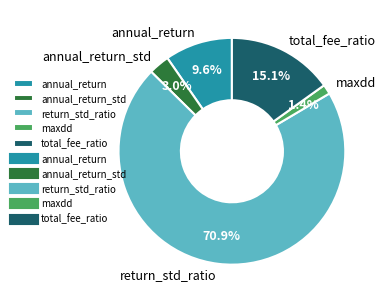

How many segments does this pie chart have?

5